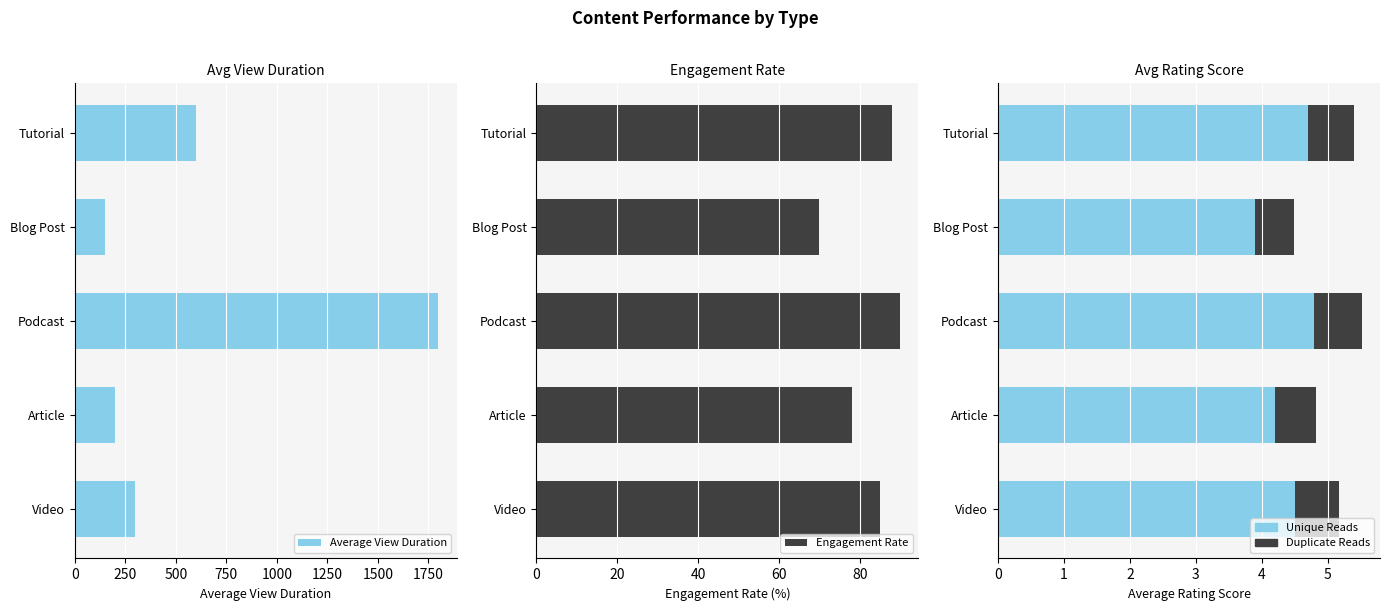

The Unique Reads series shows 6.2 at Article. True or false?

False